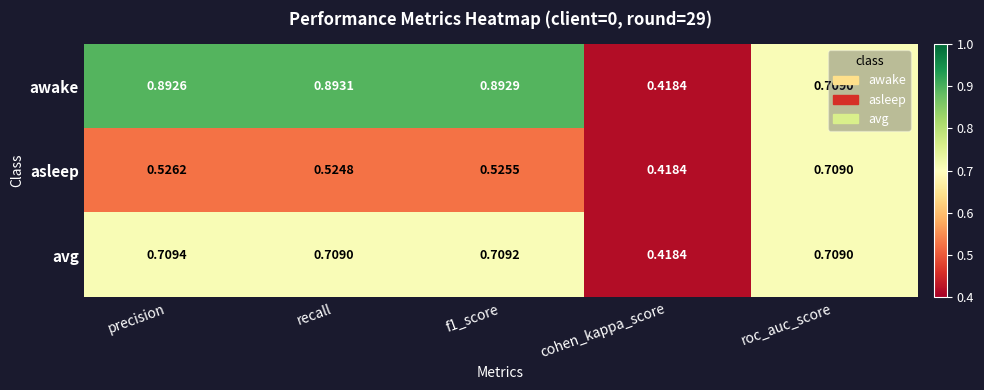

Rank the series by their maximum value, from lowest to highest.

asleep, avg, awake